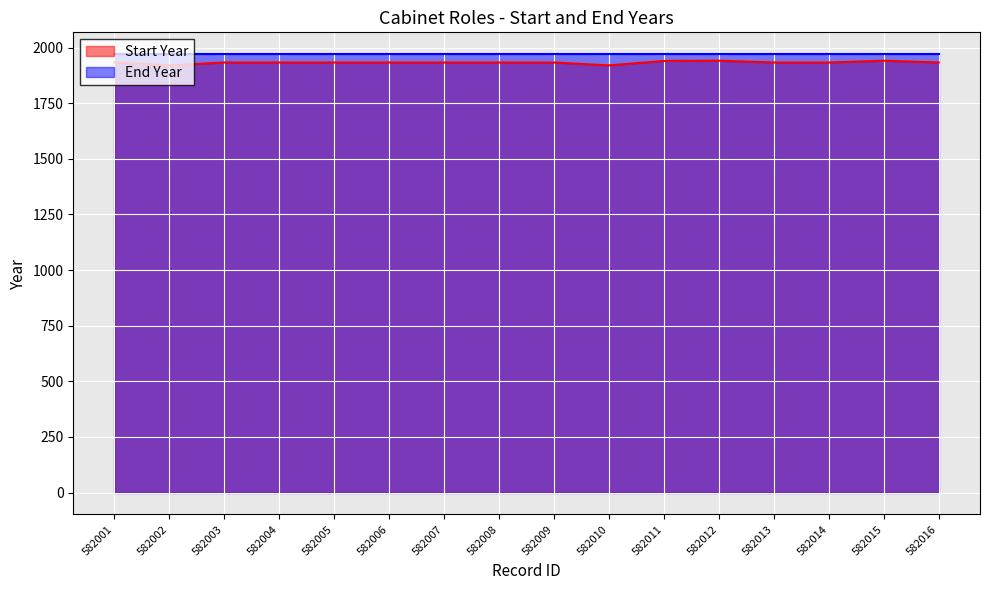

Does the chart display data point markers on the line(s)?

No